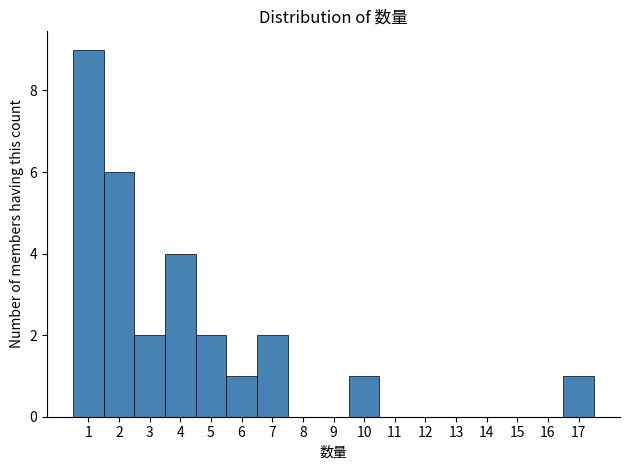

Reading left to right, transcribe this chart: for each bar, give the range it covers on the x-axis and its height. The values are not printed on the chart, so give them approximately, as read against the axis.

0.5 to 1.5: 9
1.5 to 2.5: 6
2.5 to 3.5: 2
3.5 to 4.5: 4
4.5 to 5.5: 2
5.5 to 6.5: 1
6.5 to 7.5: 2
7.5 to 8.5: 0
8.5 to 9.5: 0
9.5 to 10.5: 1
10.5 to 11.5: 0
11.5 to 12.5: 0
12.5 to 13.5: 0
13.5 to 14.5: 0
14.5 to 15.5: 0
15.5 to 16.5: 0
16.5 to 17.5: 1